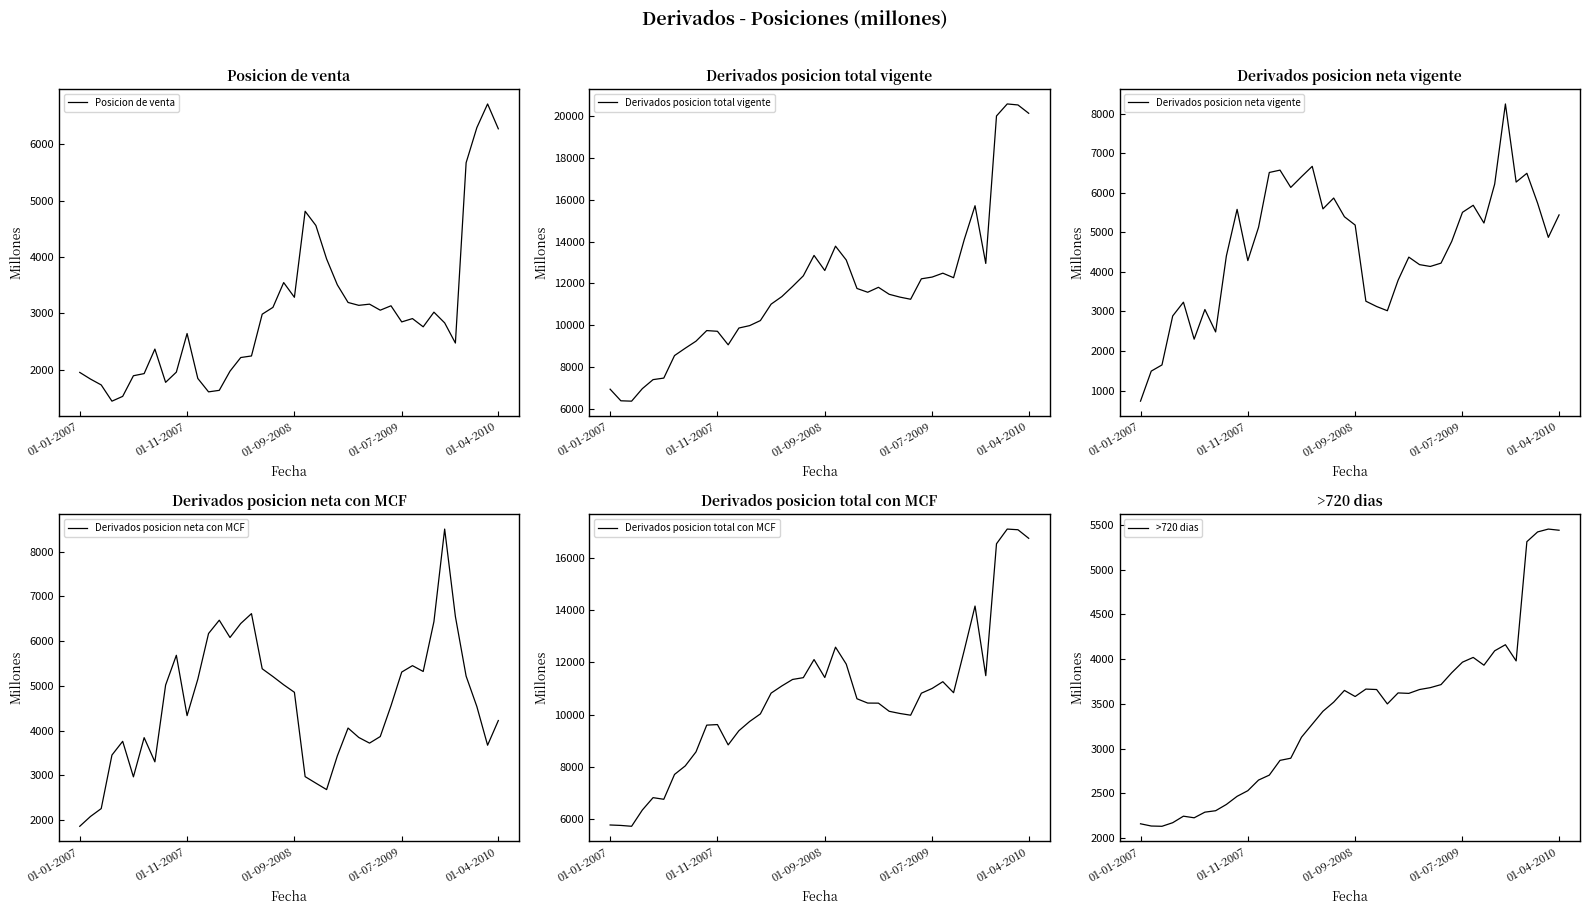

What is the minimum value for Posicion de venta?

1441